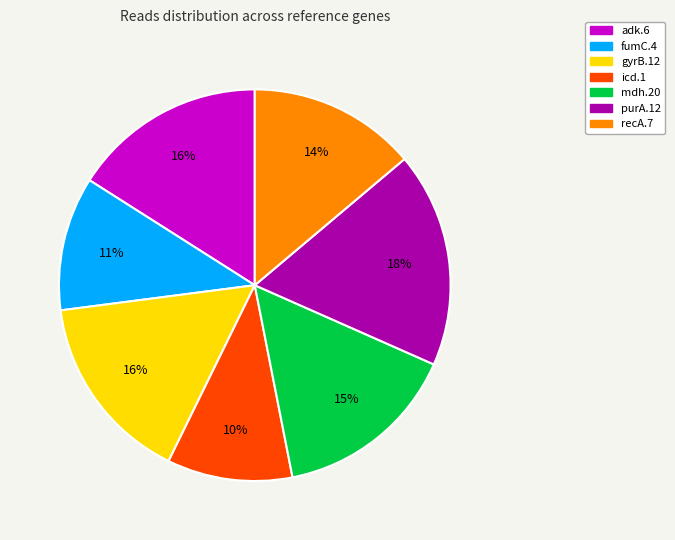

Which has a higher value, adk.6 or fumC.4?

adk.6